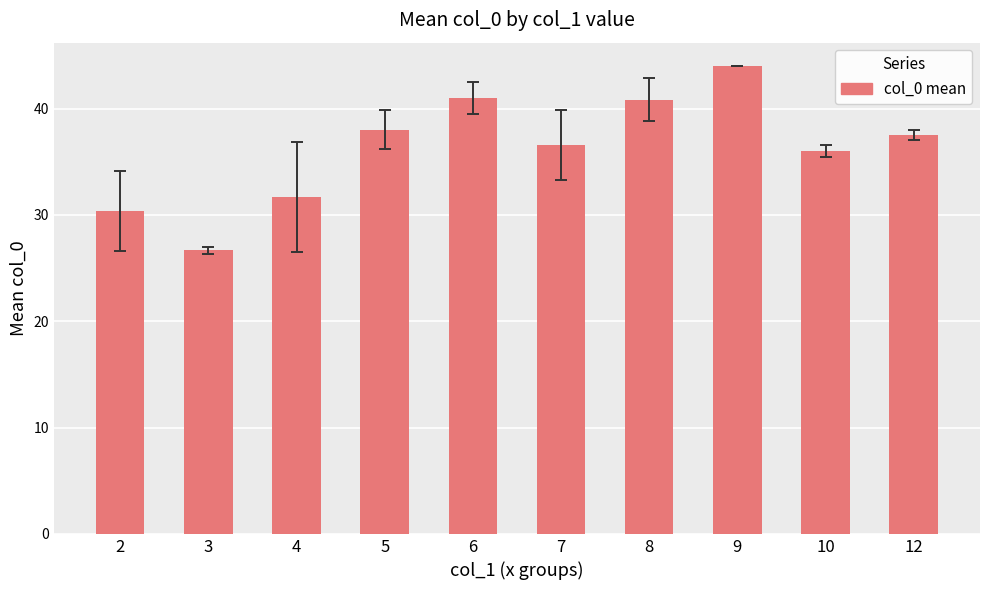

True or false: the data shows 31.7 at 4.

True